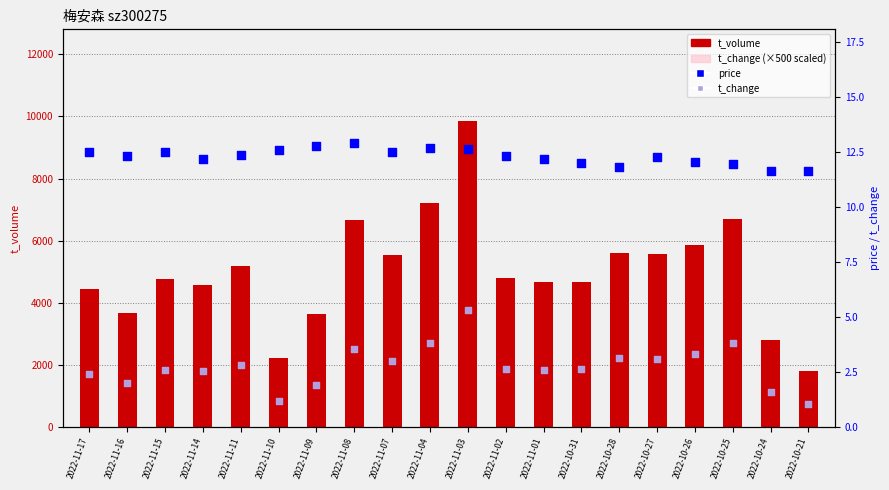

Is the value of t_volume at 2022-11-01 greater than the value of t_change at 2022-10-21?

Yes